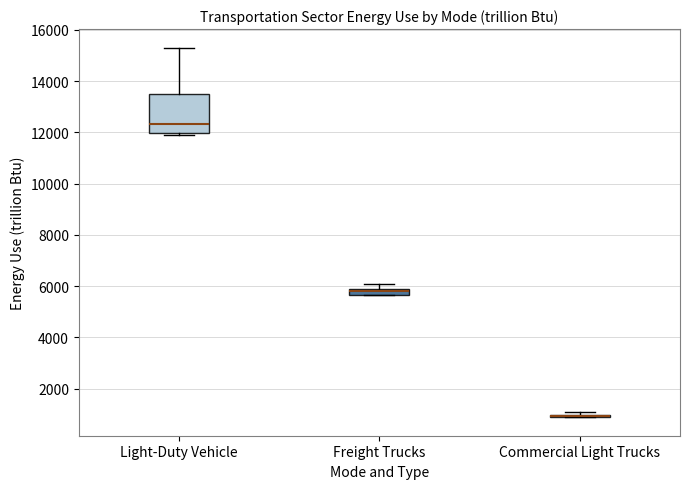

Which box is the tallest, from its lower edge to its upper edge?

Light-Duty Vehicle